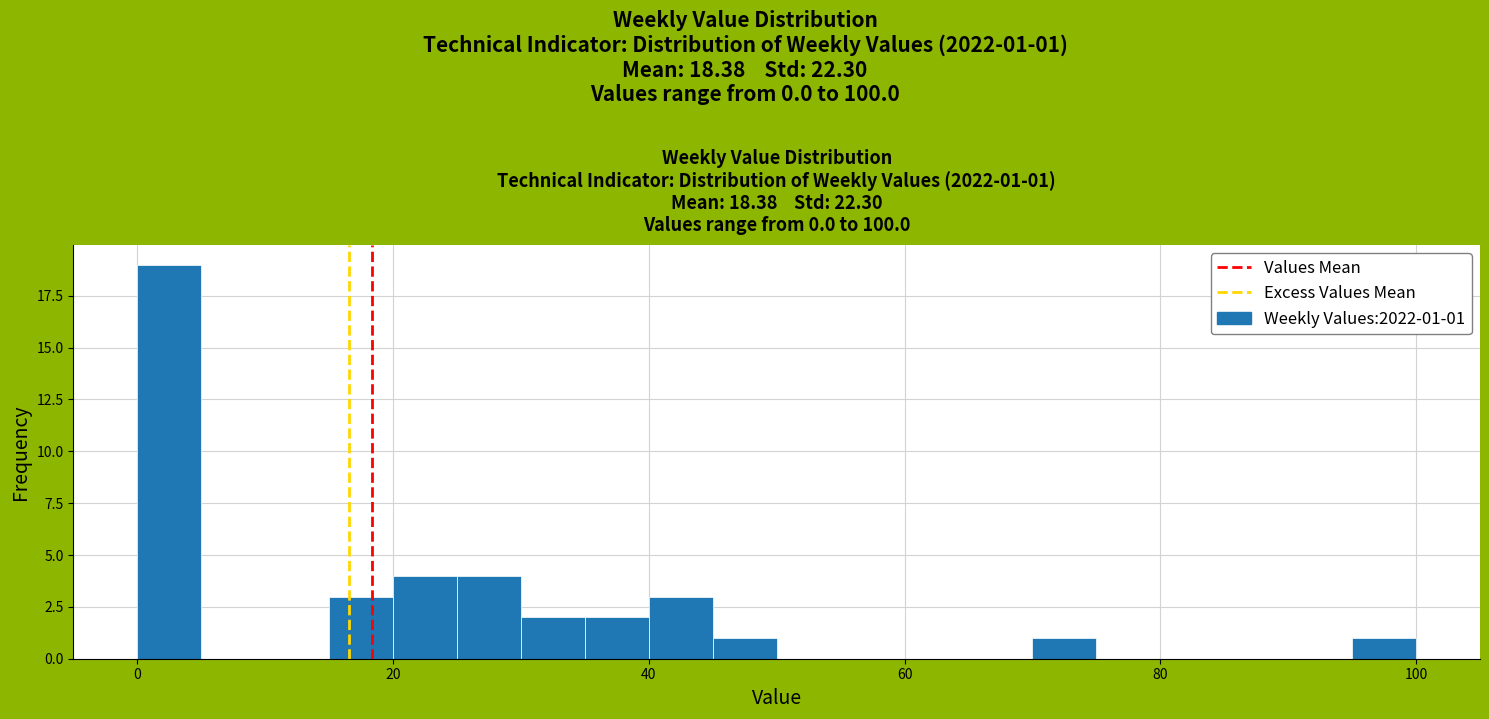

Read against the x-axis, roughly where is the centre of the tallest bar?

2